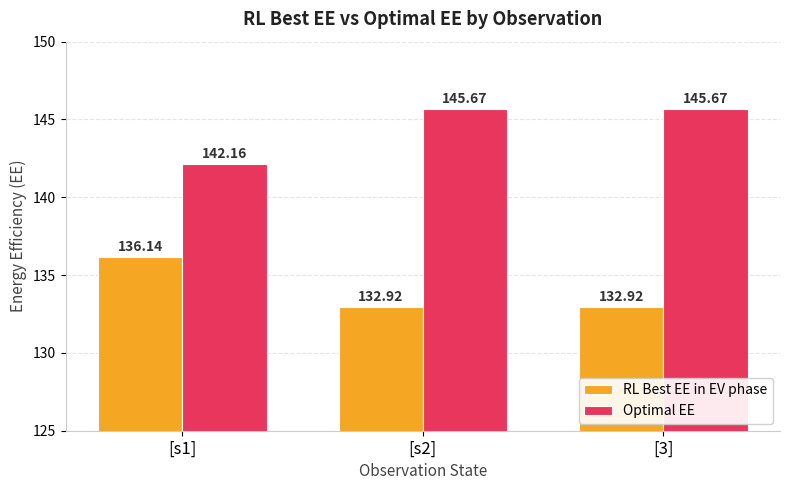

What is the approximate value of RL Best EE in EV phase at [s2]?

132.9